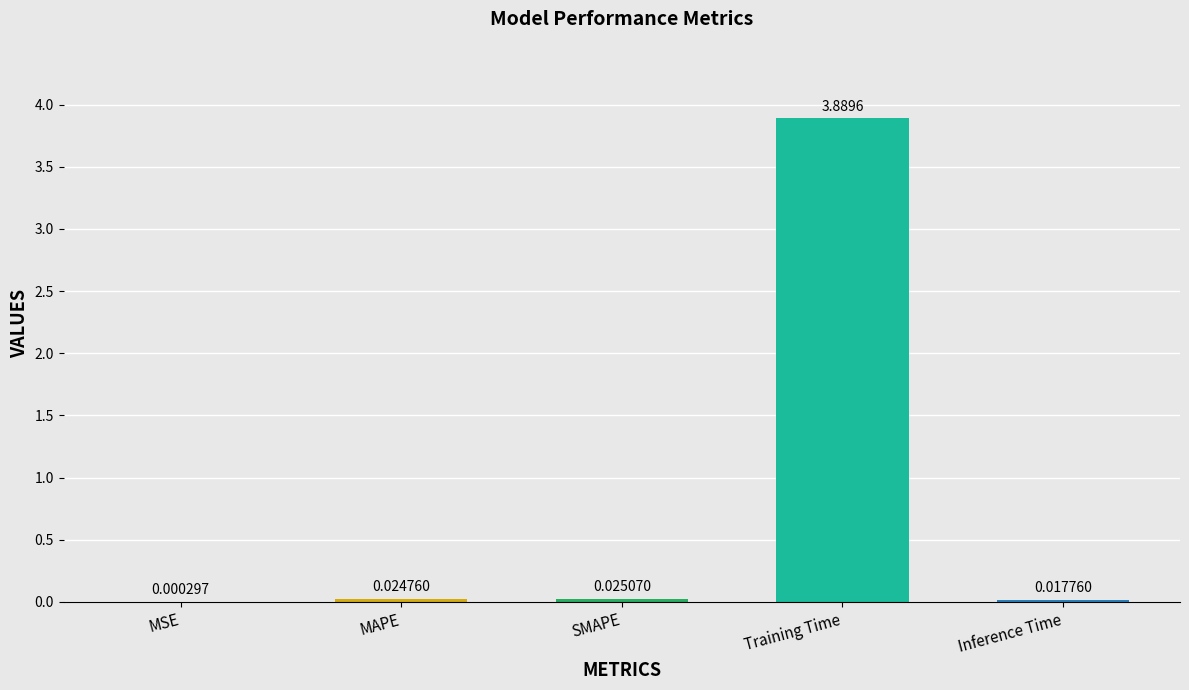

Which label corresponds to the largest value in the chart?

Training Time